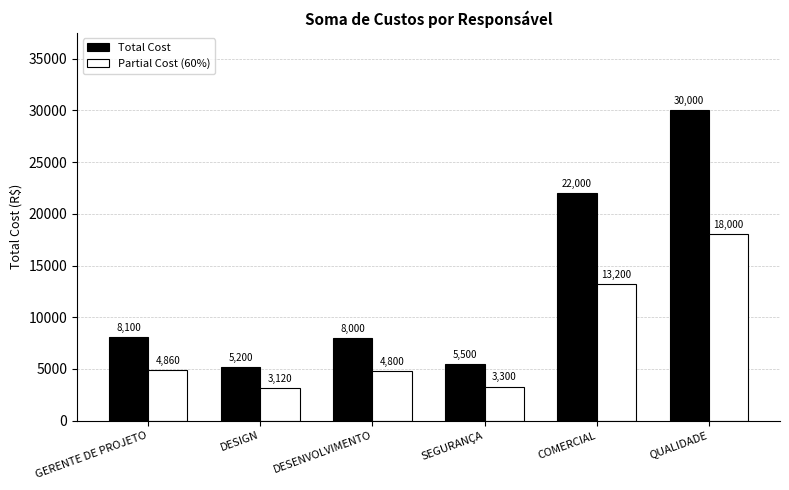

At QUALIDADE, list the series in order from largest to smallest.

Total Cost, Partial Cost (60%)